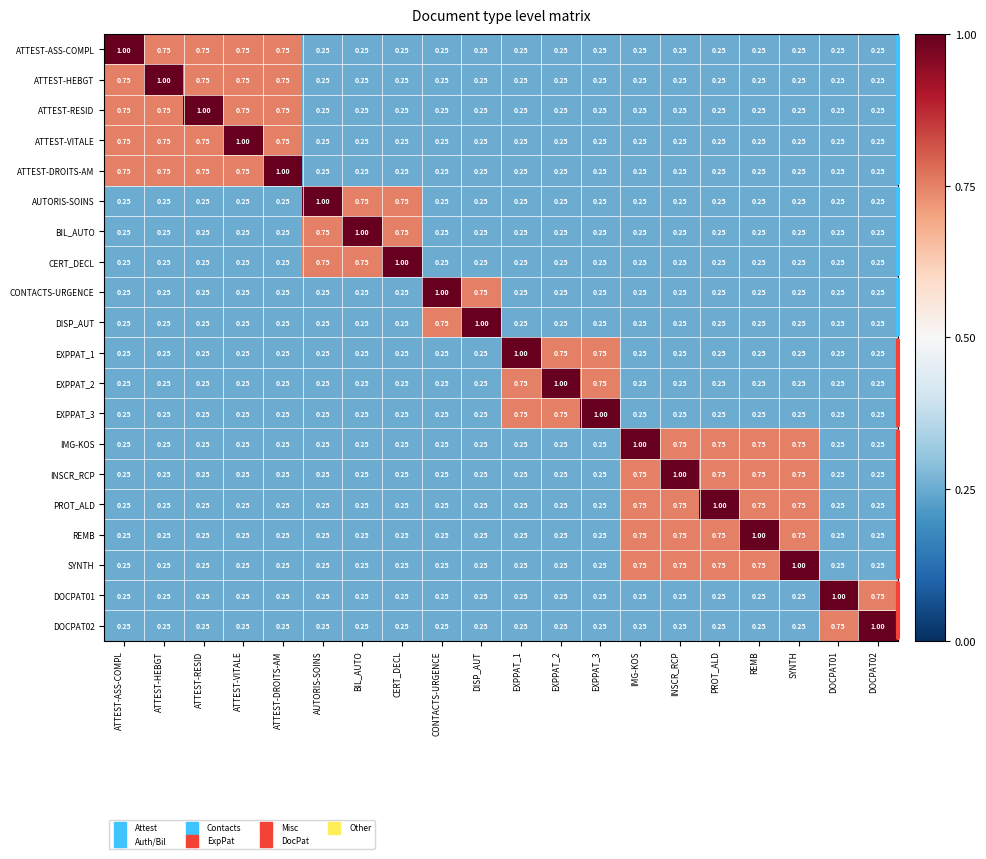

Which category has the highest value in the DISP_AUT series?

DISP_AUT